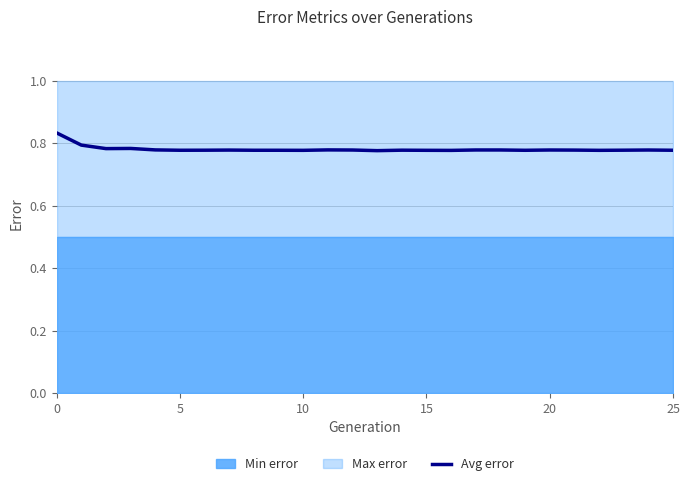

Where is the data nearest to the value 0?

13